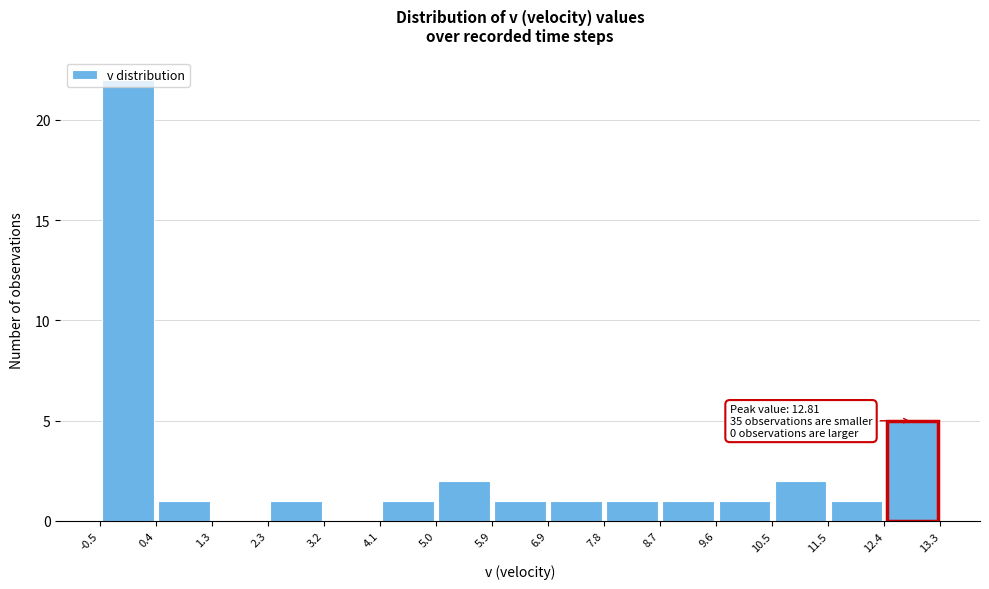

Over which range of the x-axis is the bar tallest?

-0.5 to 0.4